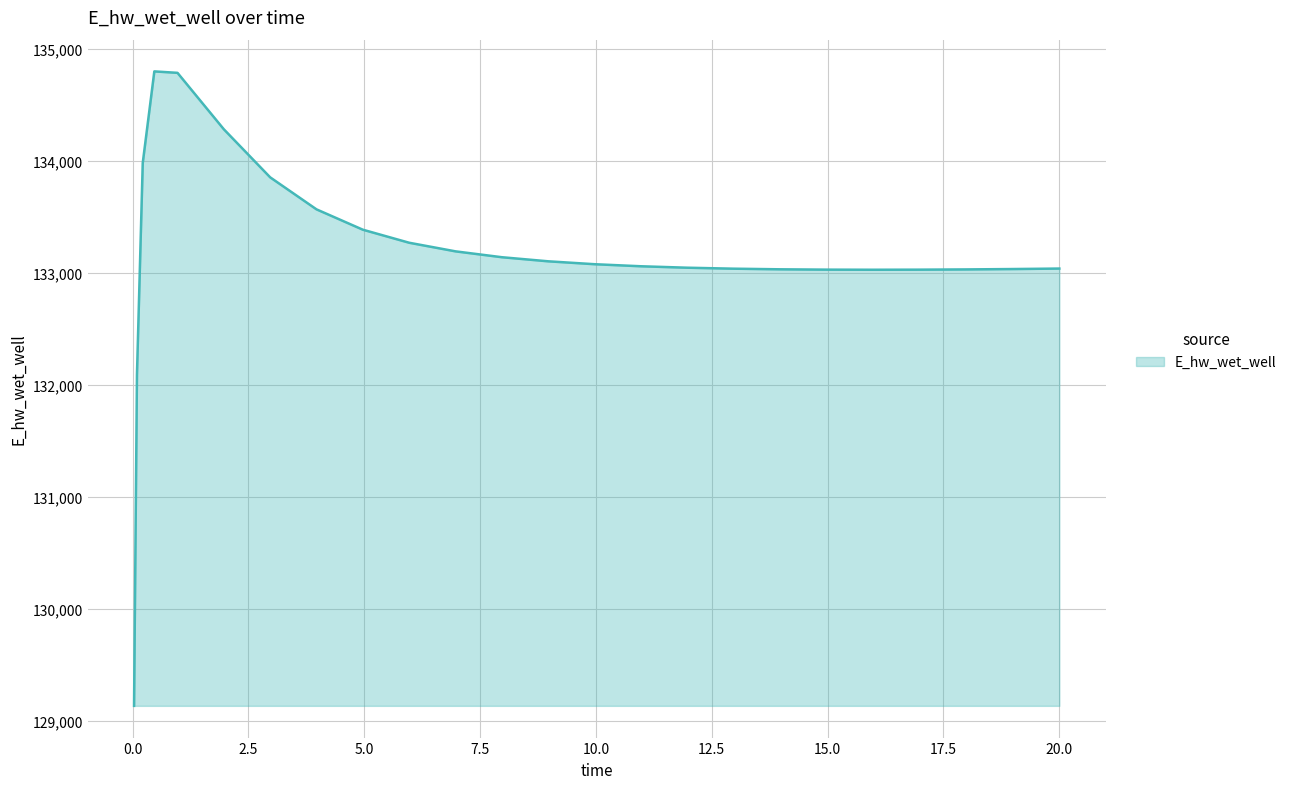

What is the maximum value shown in the chart?

134796.1